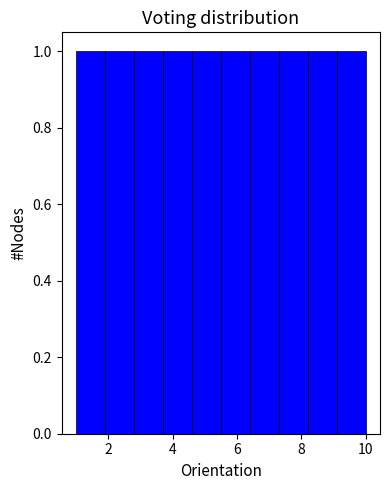

How tall is the bar that spans 3.7 to 4.6 on the x-axis? Neither the bar edges nor the heights are printed on the chart, so give them approximately, as read against the axes.

1